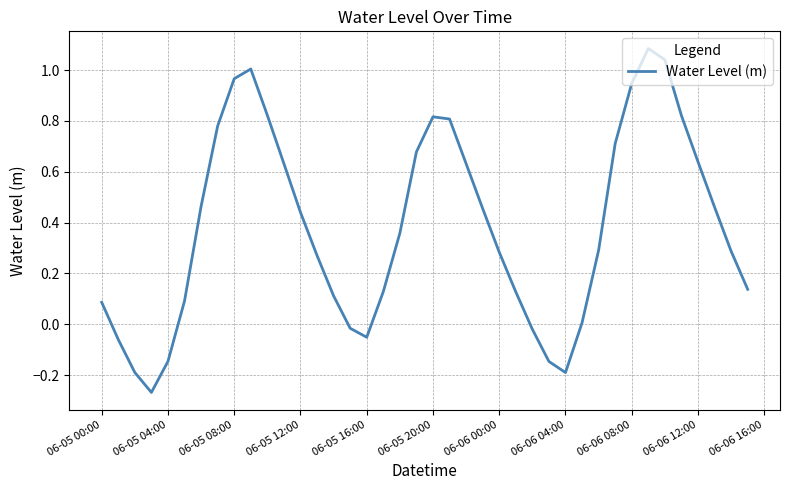

The chart shows a value of 0.6 at 06-05 12:00. True or false?

False